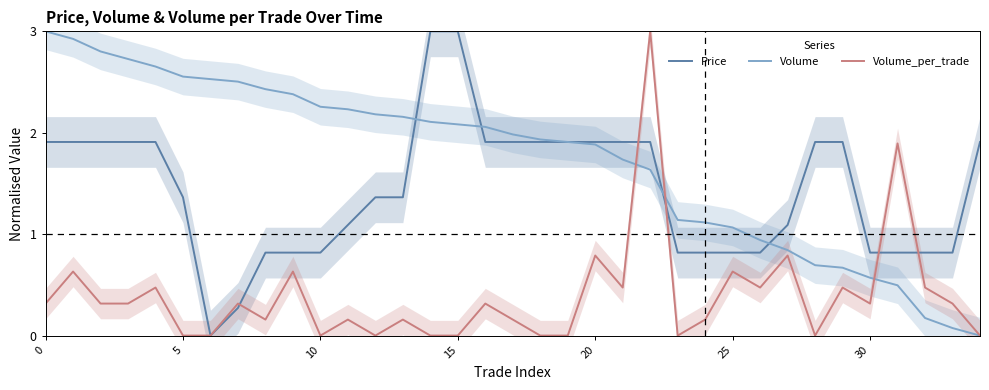

How many data points does each series have?

35